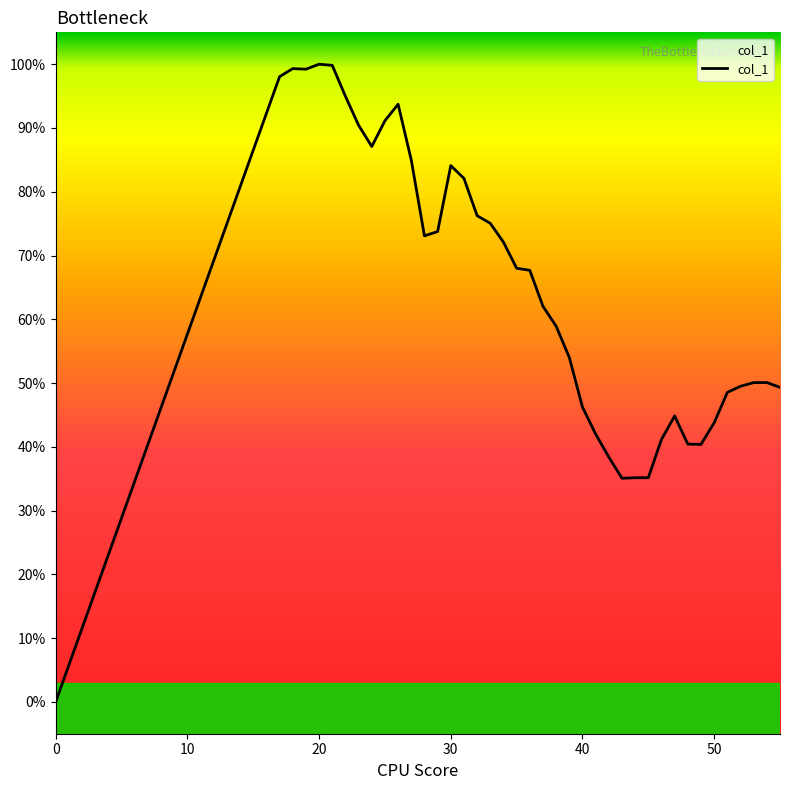

What is the difference between the maximum and minimum values?

100.0